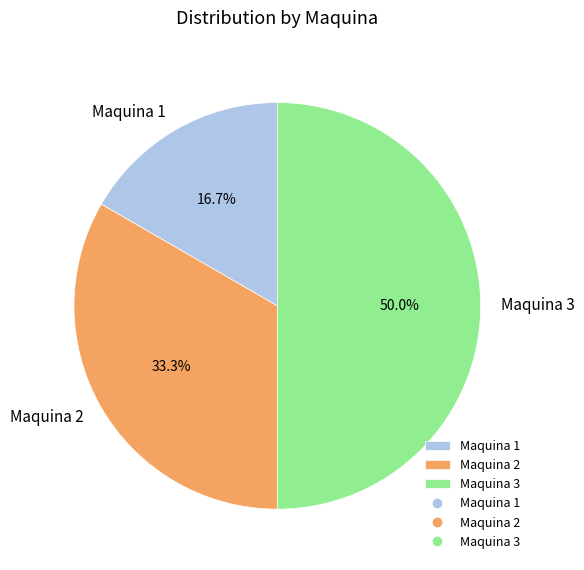

Is it true that Maquina 2 is 33% of the pie?

True